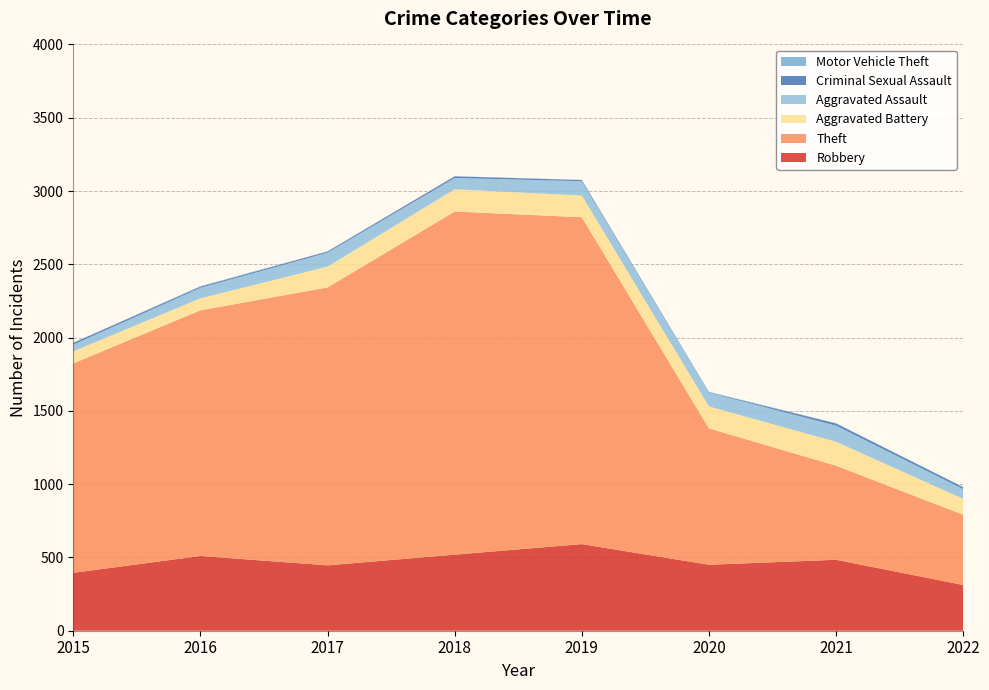

Reading left to right, list all the values displayed in this chart.

Robbery: 2015=395	2016=510	2017=446	2018=519	2019=591	2020=450	2021=484	2022=312
Theft: 2015=1429	2016=1676	2017=1896	2018=2341	2019=2230	2020=930	2021=642	2022=479
Aggravated Battery: 2015=82	2016=82	2017=142	2018=152	2019=148	2020=150	2021=163	2022=109
Aggravated Assault: 2015=46	2016=71	2017=95	2018=77	2019=98	2020=94	2021=110	2022=66
Criminal Sexual Assault: 2015=12	2016=8	2017=8	2018=11	2019=8	2020=3	2021=15	2022=13
Motor Vehicle Theft: 2015=1	2016=4	2017=2	2018=1	2019=1	2020=3	2021=2	2022=2